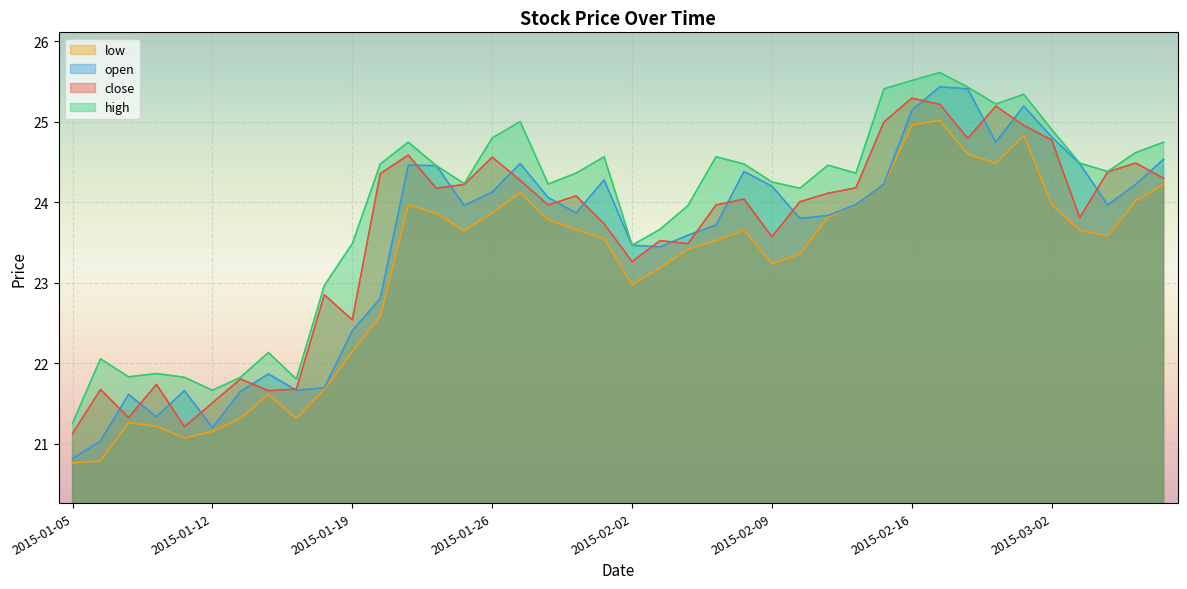

The value of close at 2015-03-06 is 14.9. True or false?

False